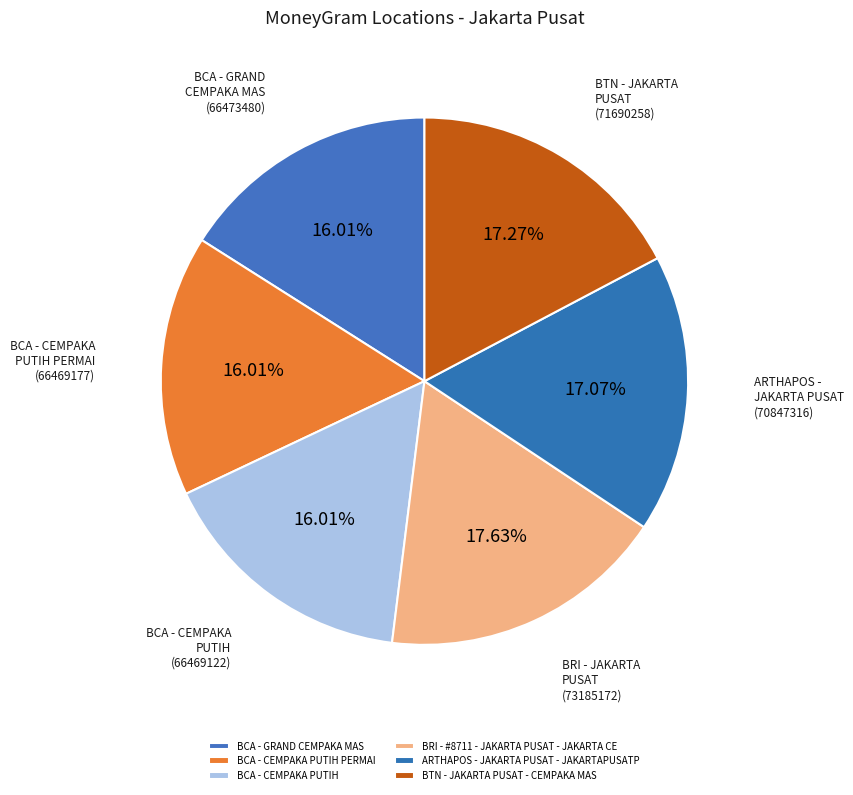

How many slices are in this pie chart?

6